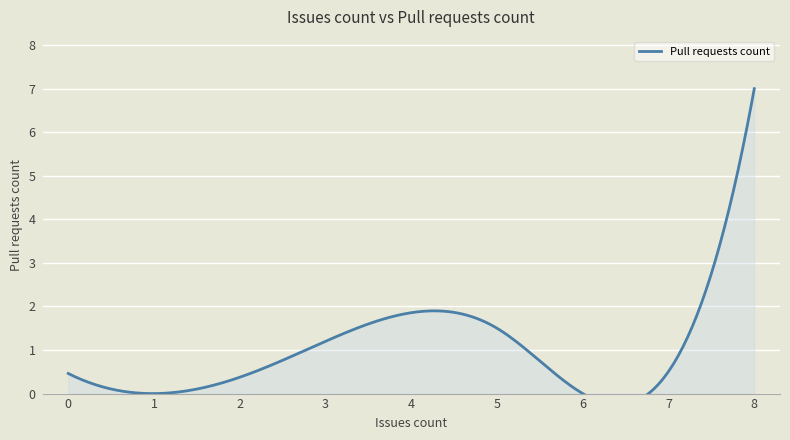

True or false: the data shows 1 at 3.

False